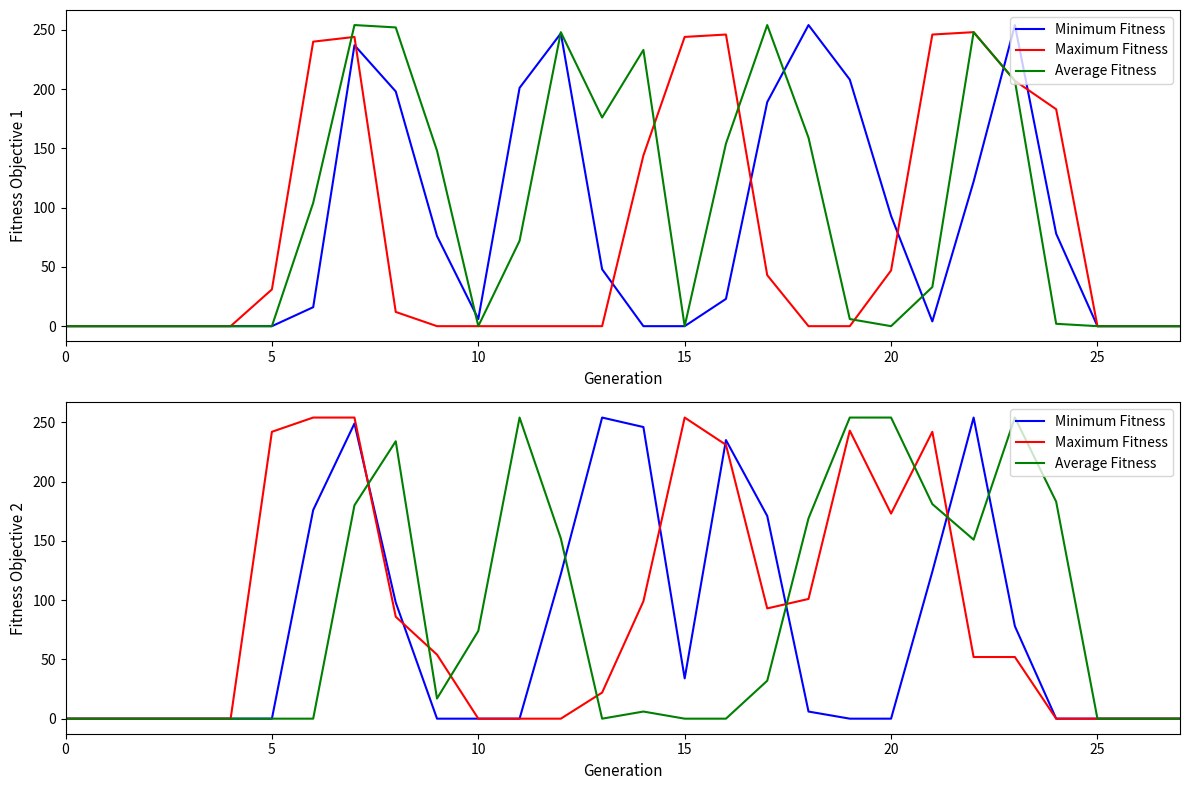

Where is the first local minimum for Maximum Fitness?

17